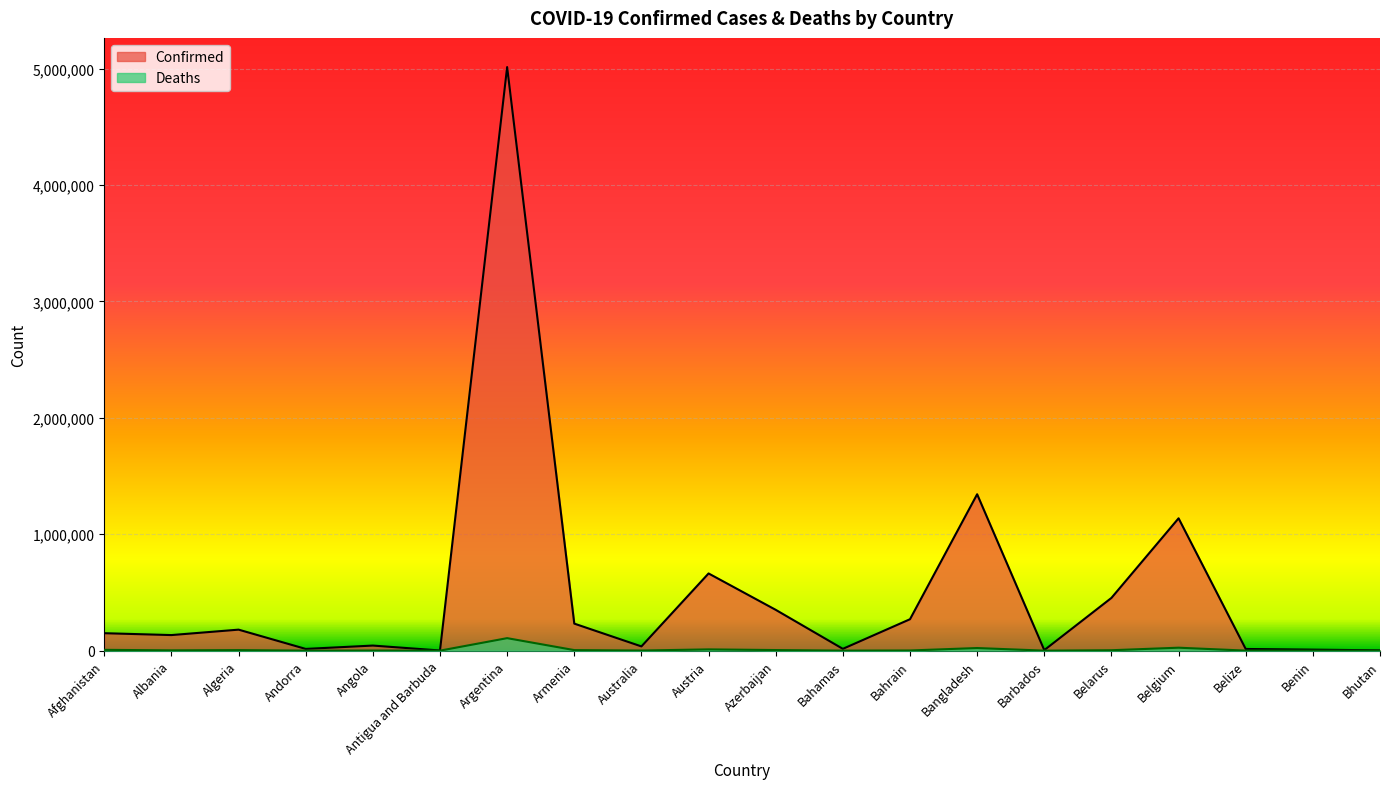

List the series in order of their overall mean, highest first.

Confirmed, Deaths